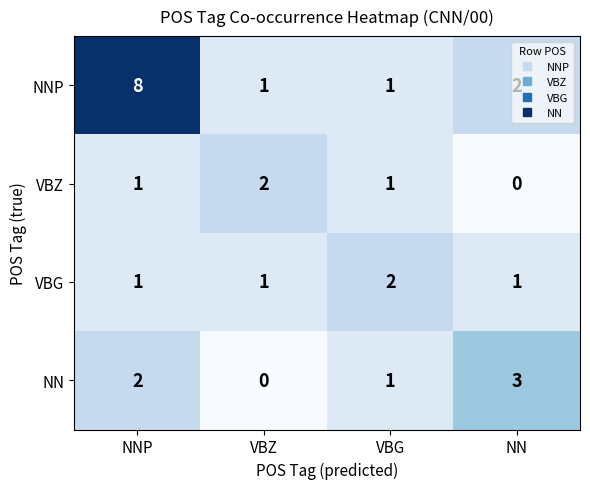

Count the number of data series in this chart.

4